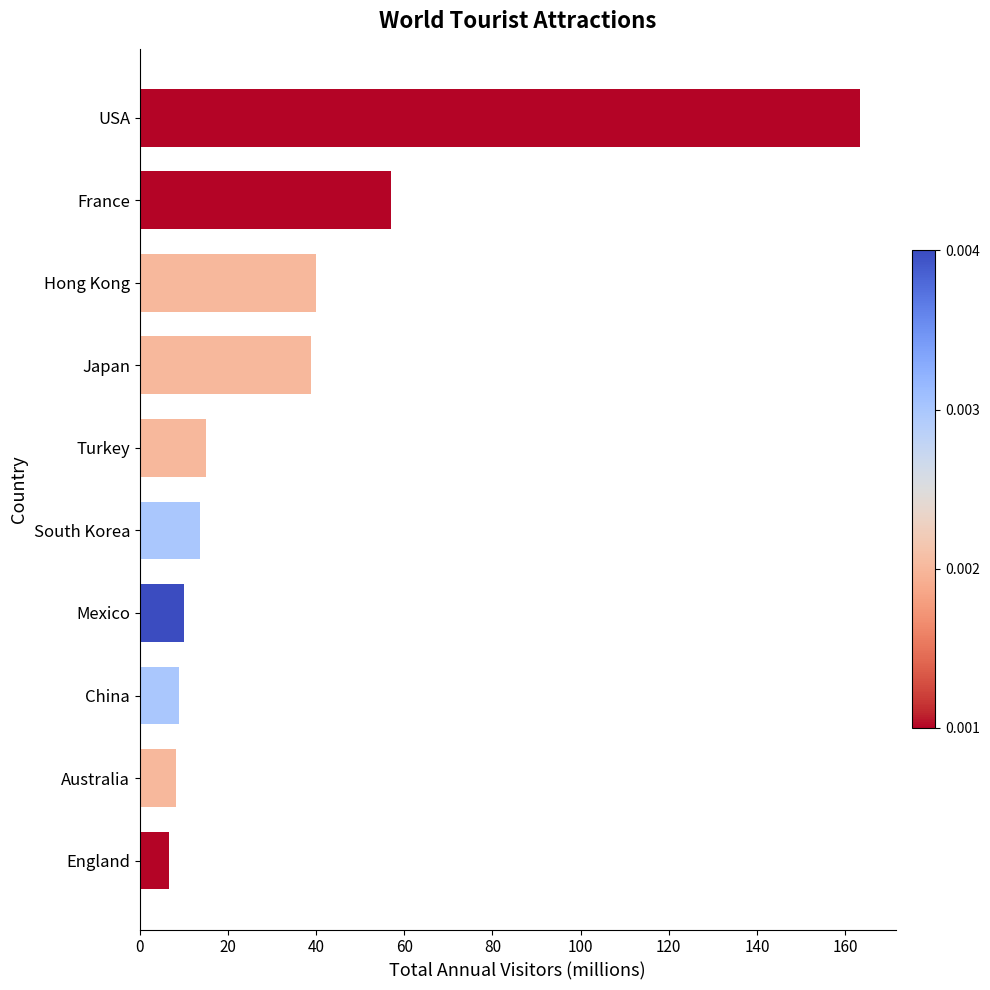

Between South Korea and Mexico, which is larger?

South Korea